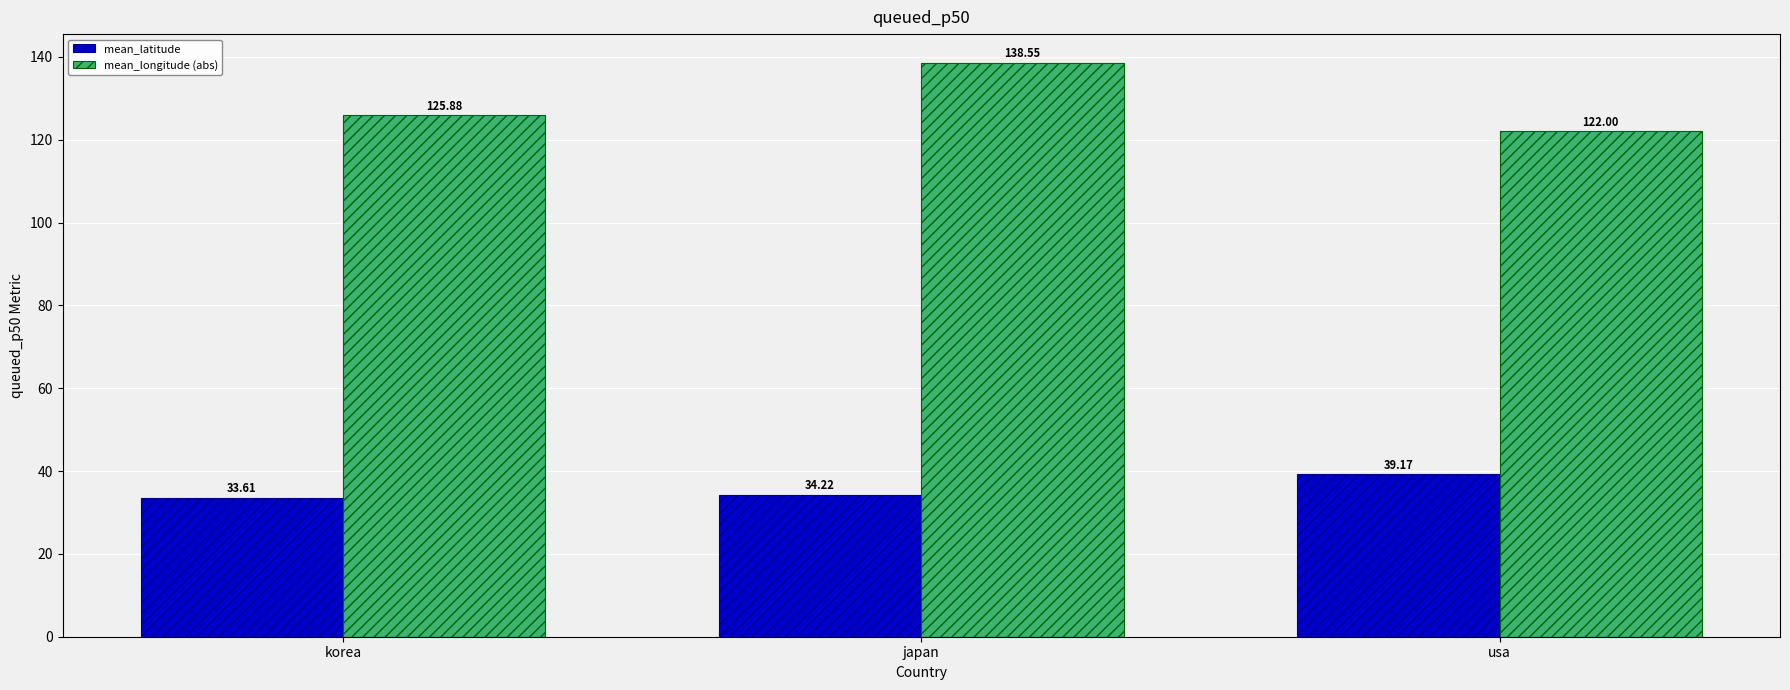

Is the value of mean_longitude (abs) at usa greater than the value of mean_latitude at japan?

Yes